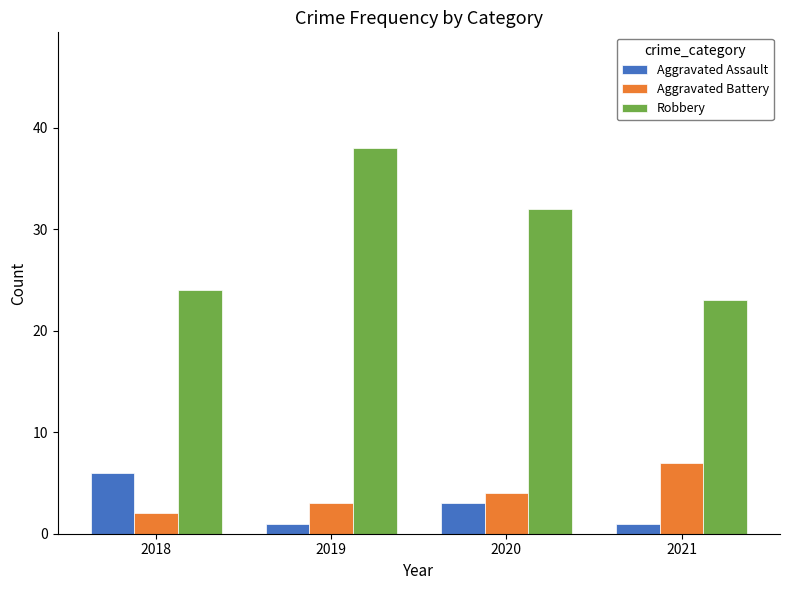

What are all the series names shown in the legend?

Aggravated Assault, Aggravated Battery, Robbery